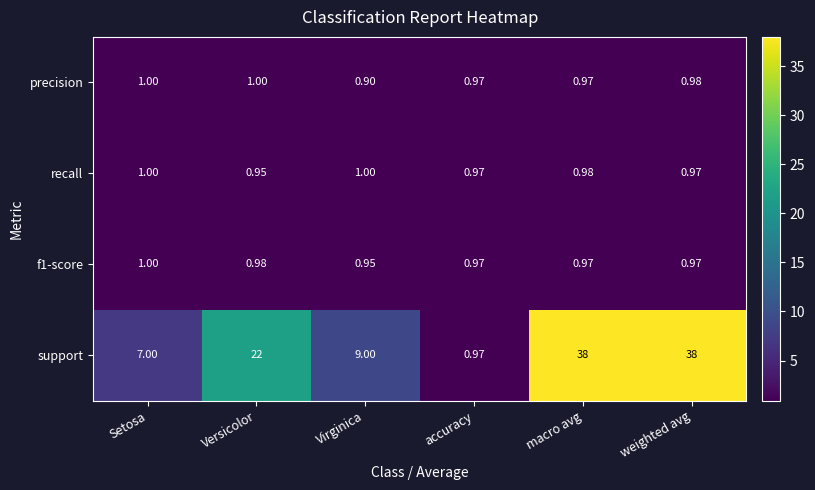

At which label is f1-score closest to 0?

Virginica